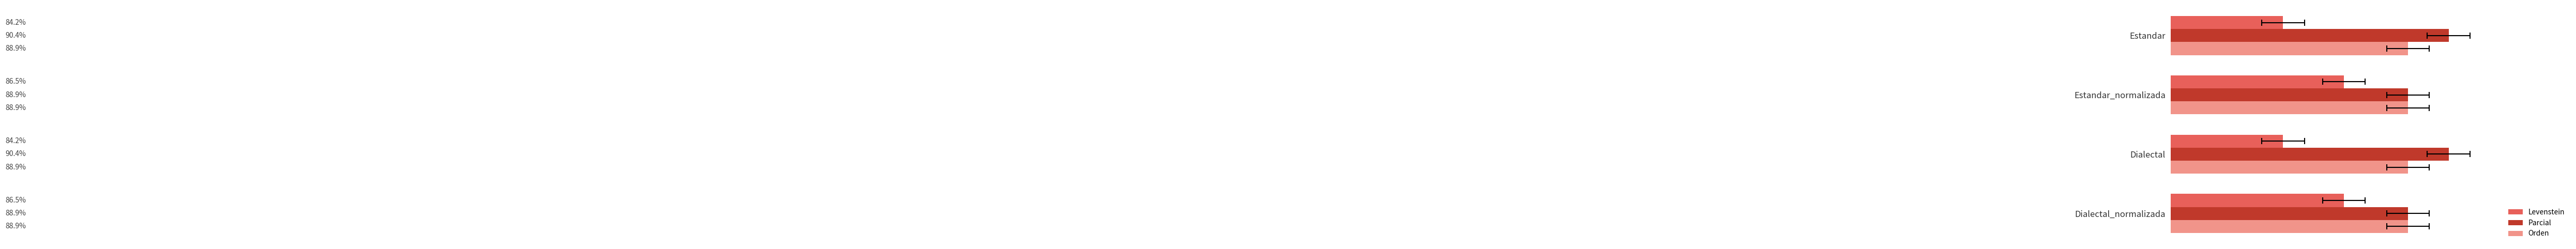

How many groups of bars are there?

4